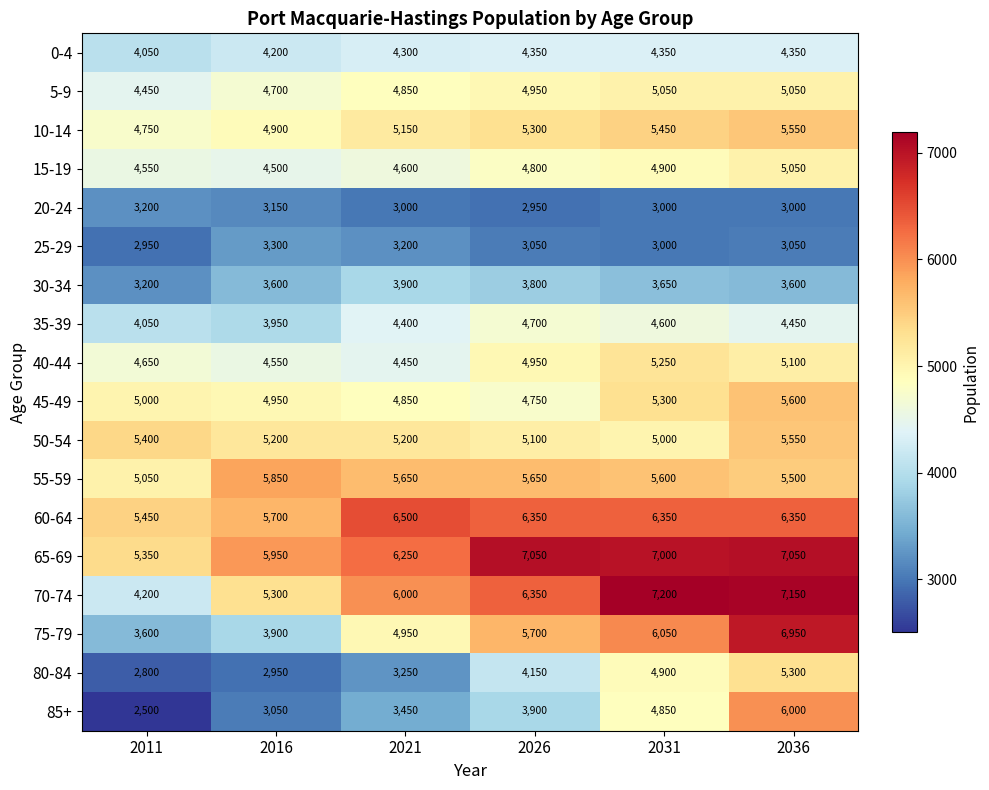

The 5-9 series shows 2038 at 2021. True or false?

False